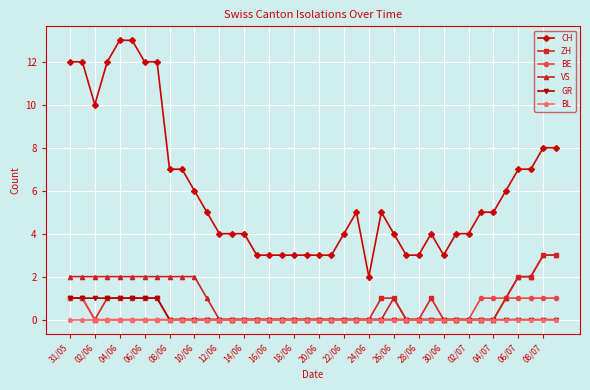

Which series has the largest range (max minus min)?

CH